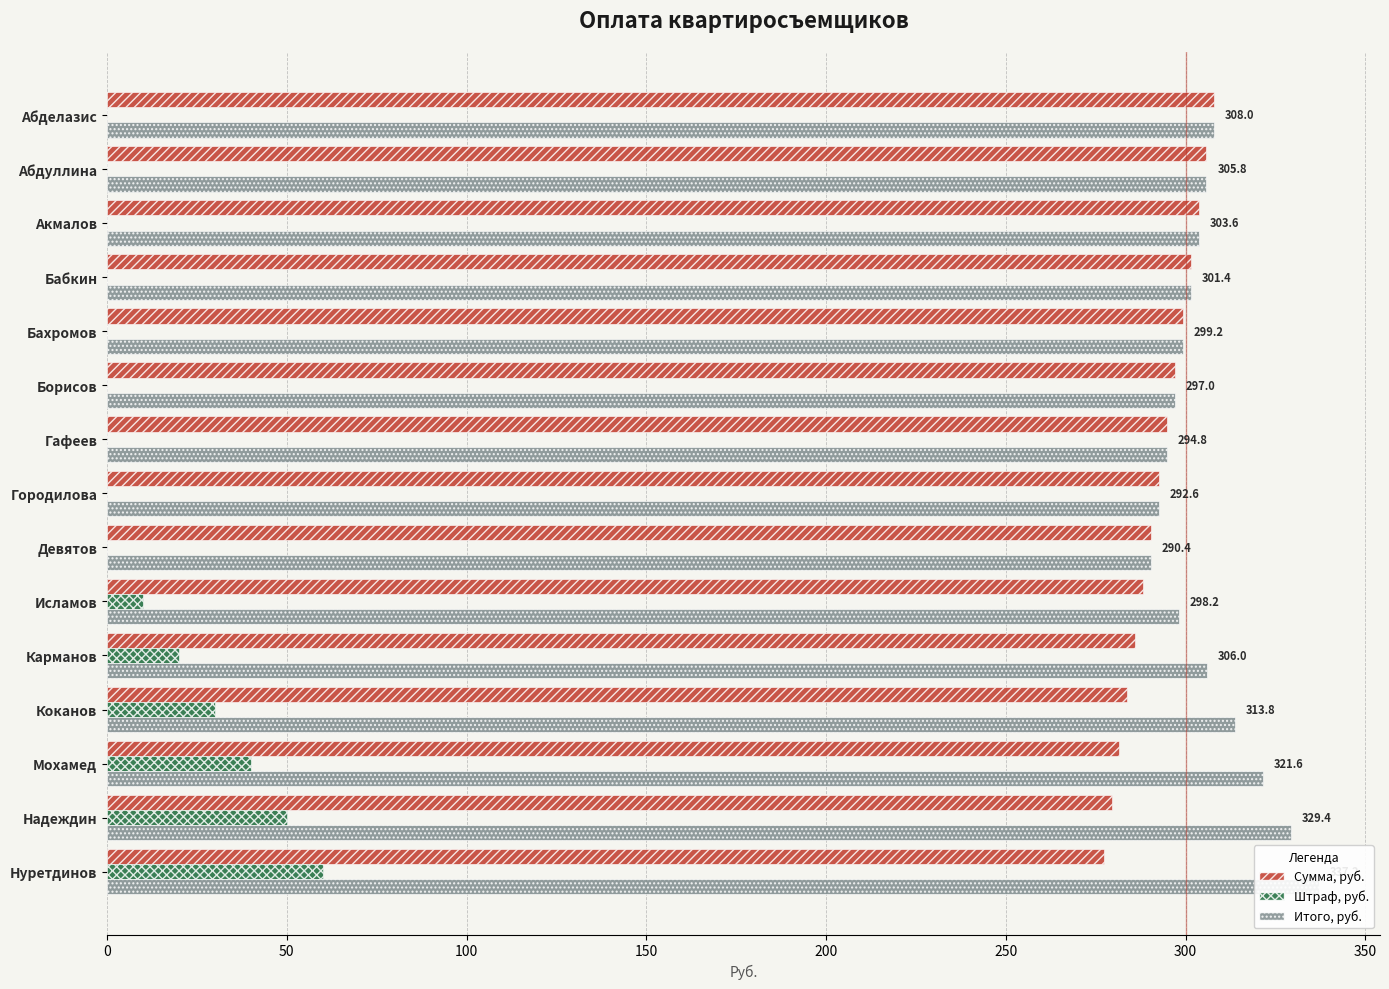

What position from the left is Борисов?

6